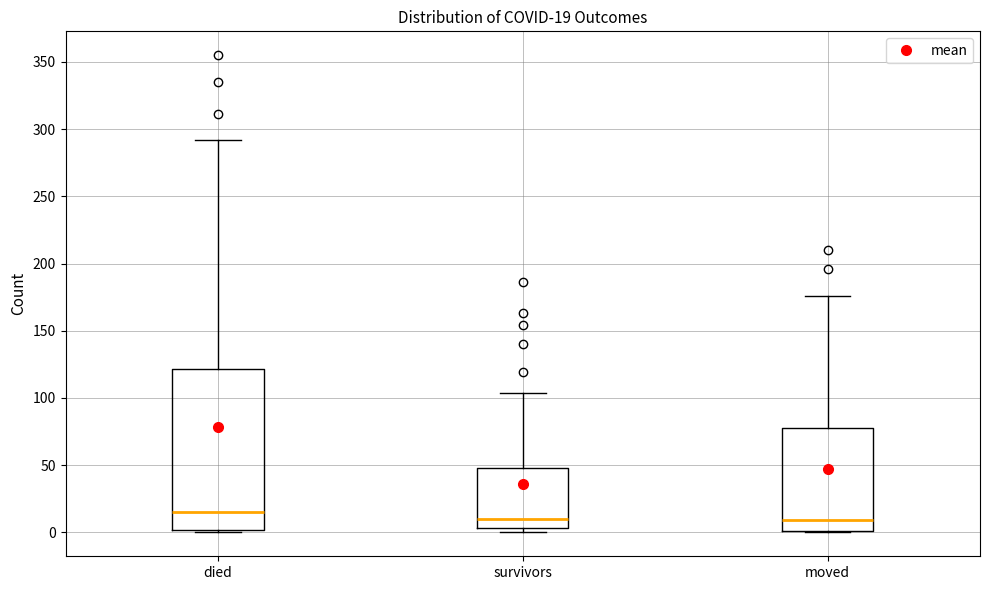

Comparing the boxes themselves (not the whiskers), which one is the tallest?

died